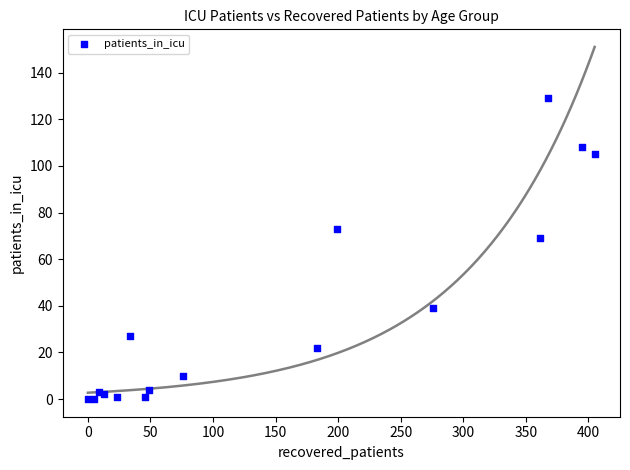

What Y value in the scatter plot is closest to 64?

69